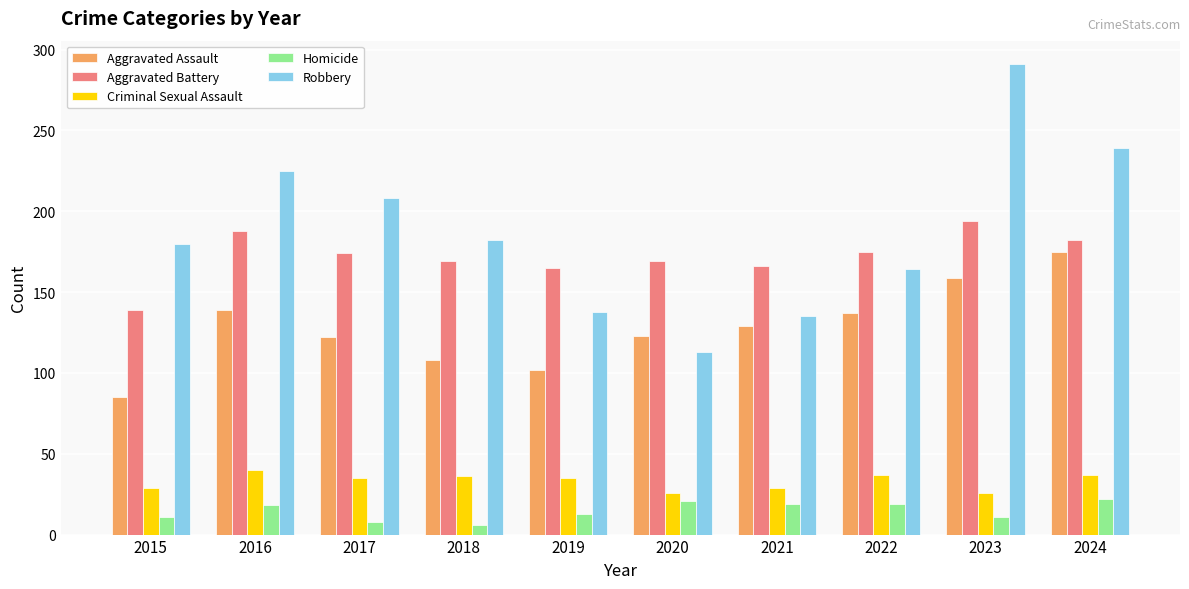

Which series has the largest total across all categories?

Robbery